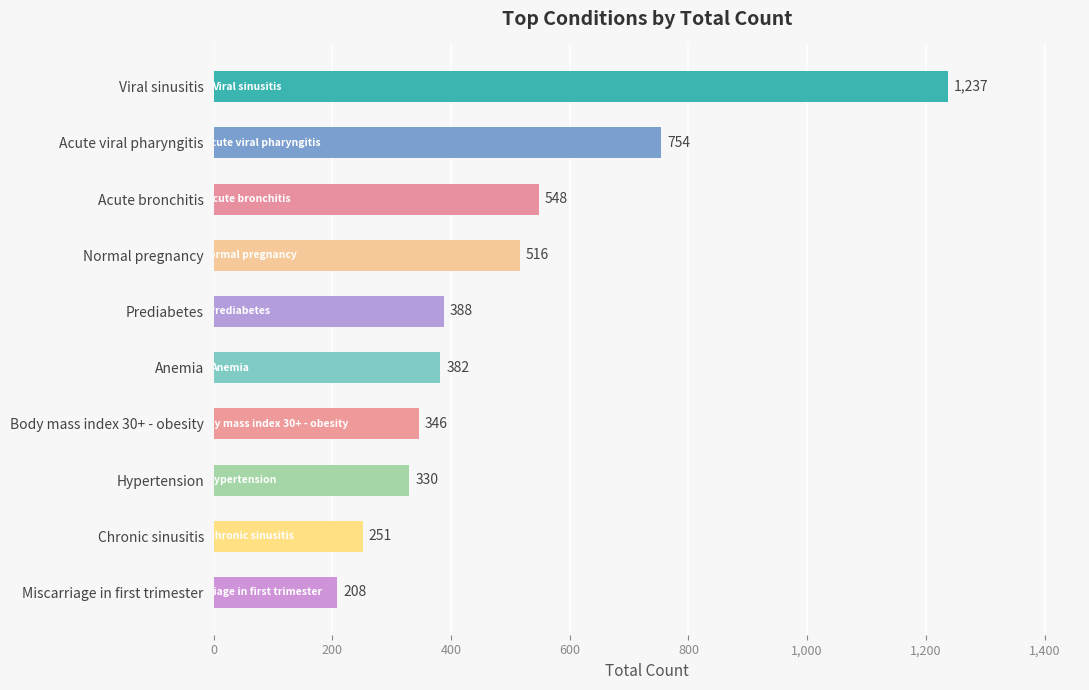

What is the change in value from Viral sinusitis to Anemia?

-855